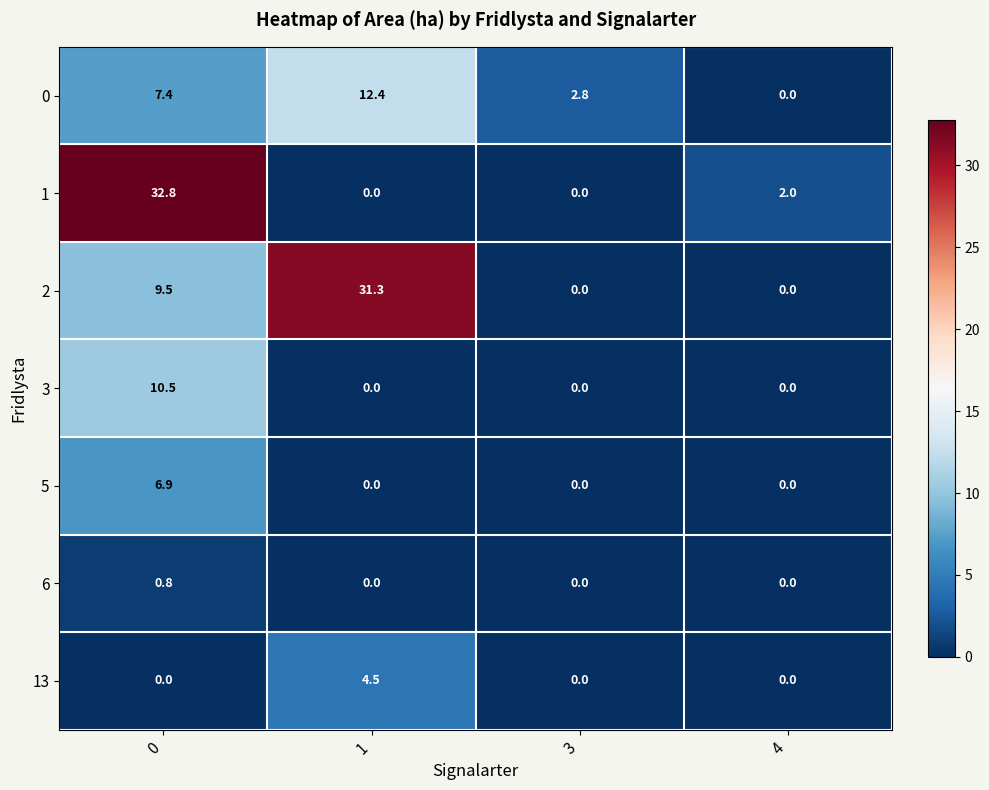

Rank the series by their maximum value, from highest to lowest.

1, 2, 0, 3, 5, 13, 6